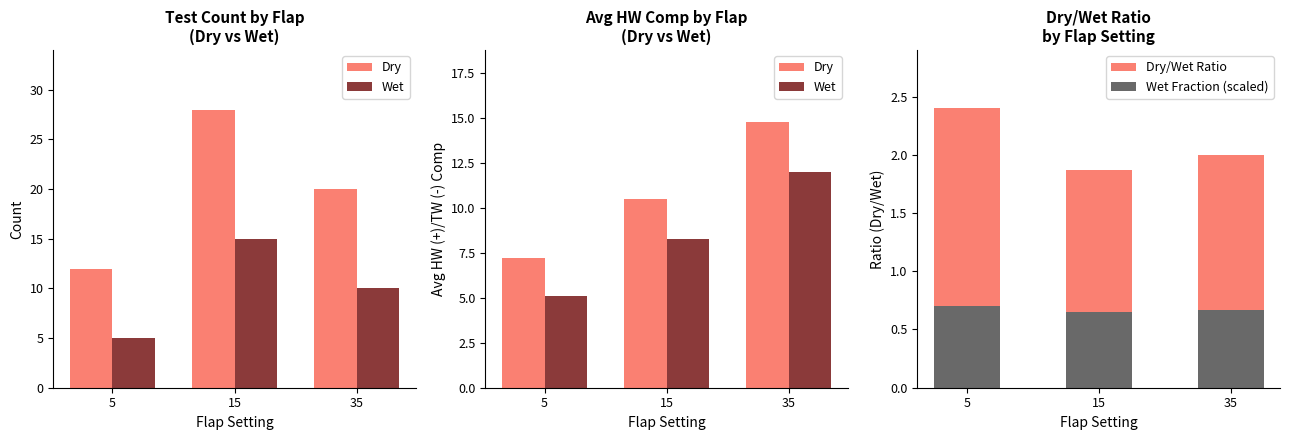

Which label corresponds to the smallest value in the chart?

15